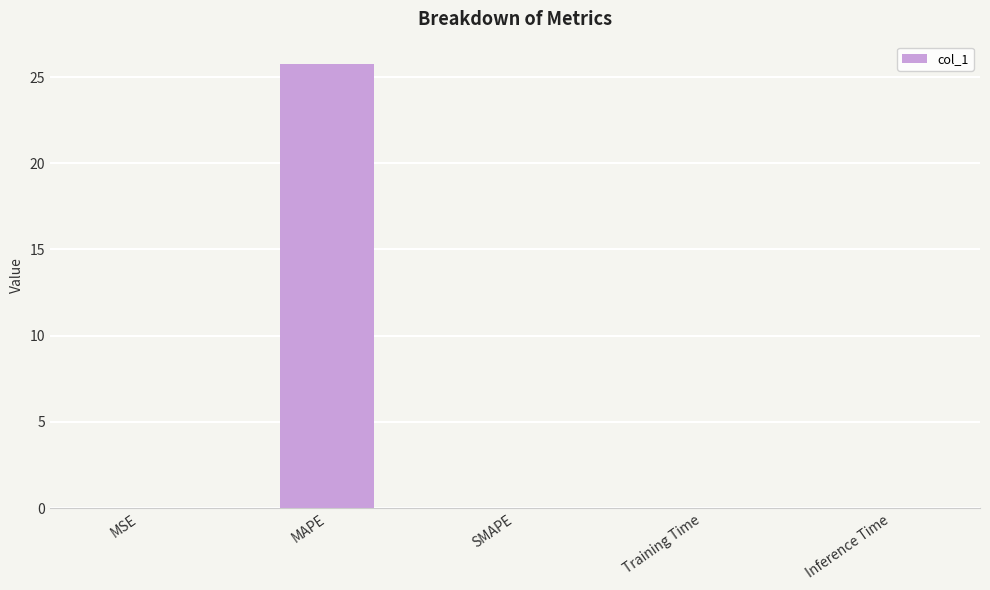

Read the value at MAPE.

25.8